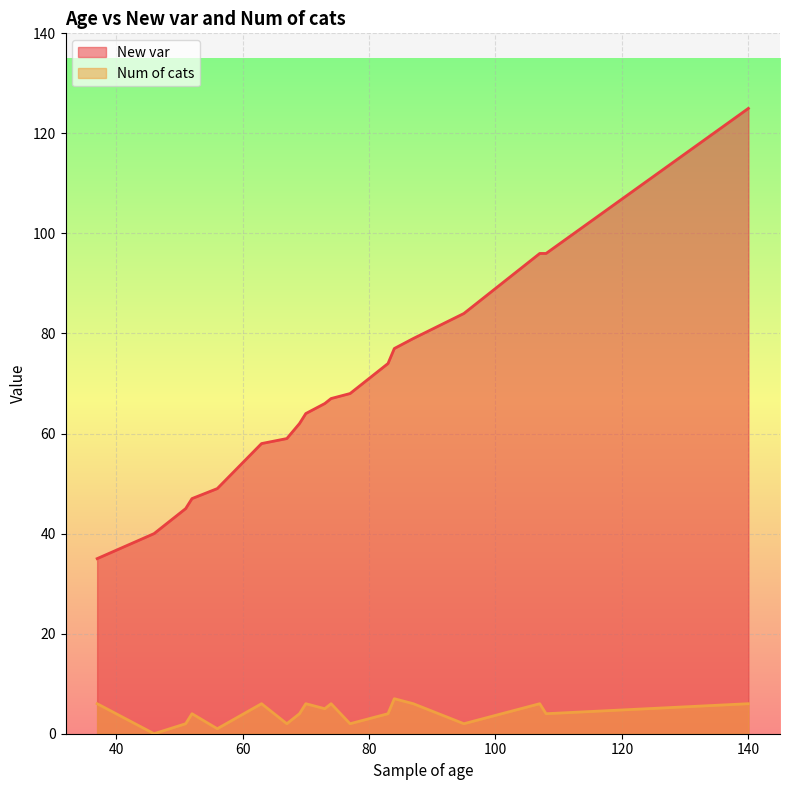

True or false: Num of cats has a value of 2 at 95.

True